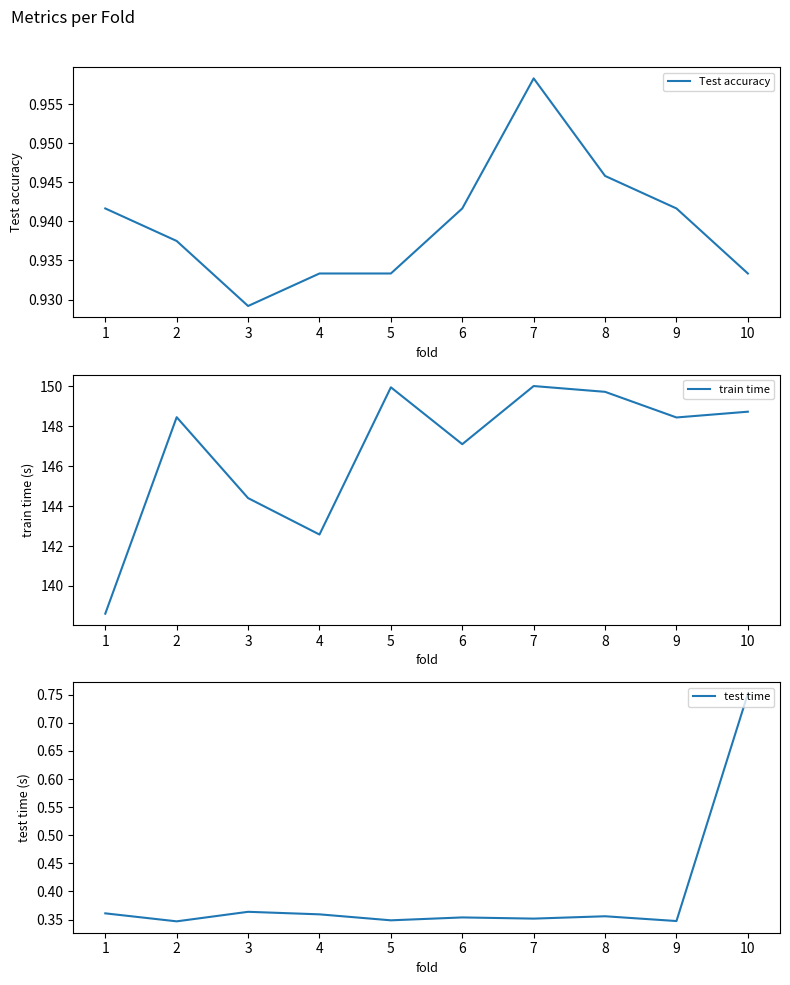

Which series has the largest total across all categories?

train time